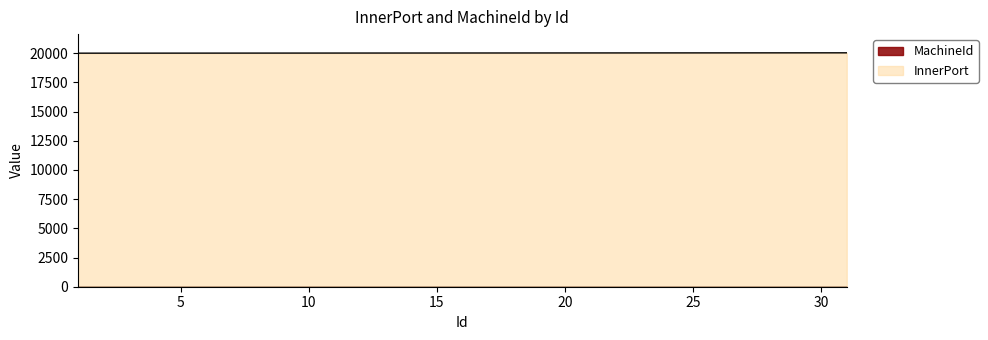

What is the value of the 3rd point from the left?

20003